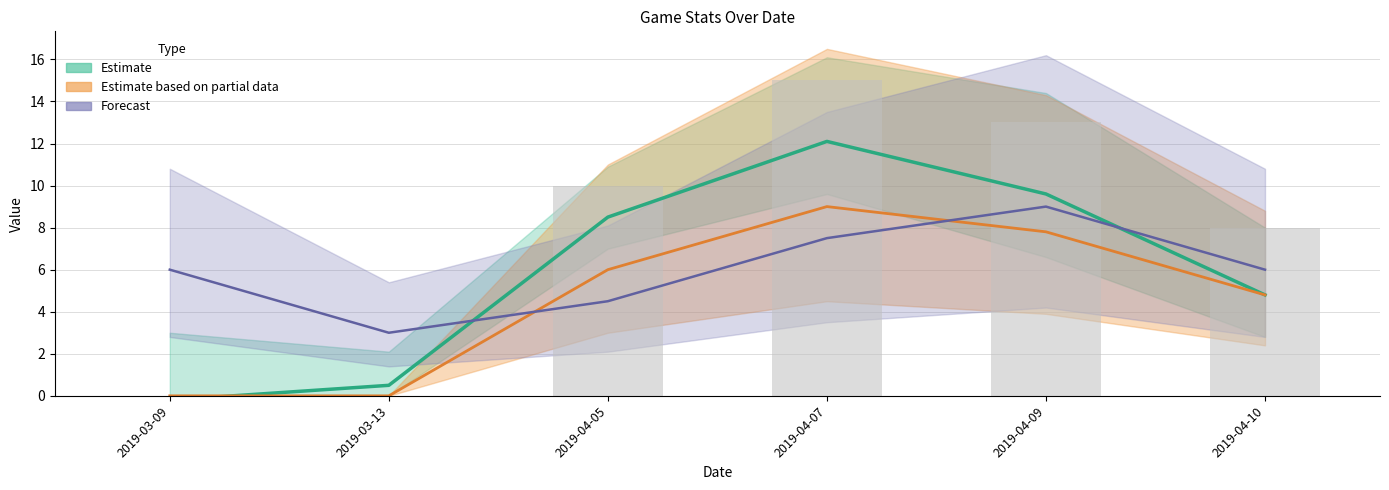

True or false: TRB has a value of 3.1 at 2019-04-07.

False